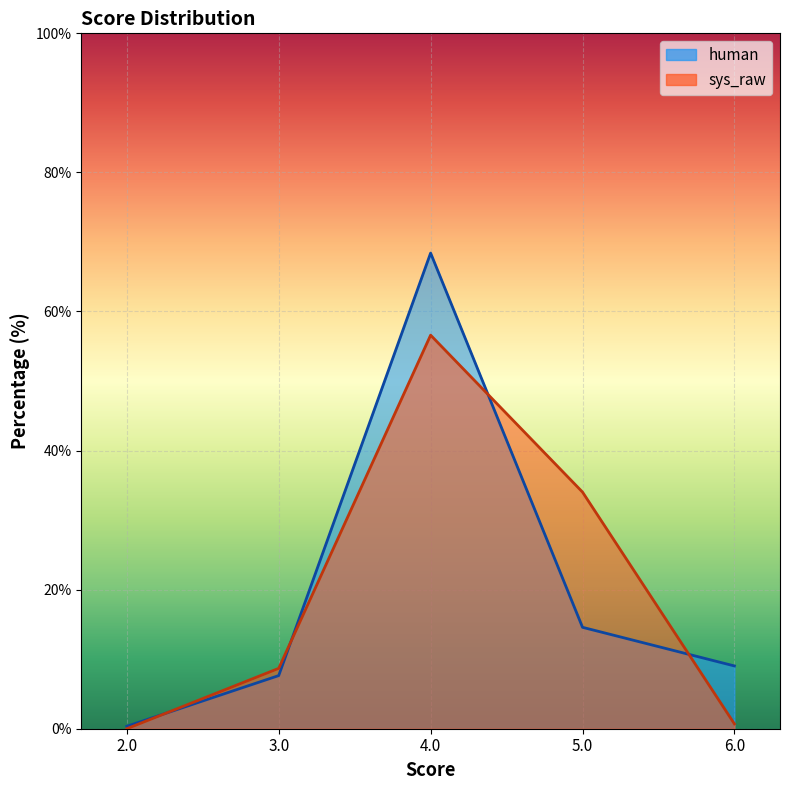

At which category is the sum across all series the highest?

4.0